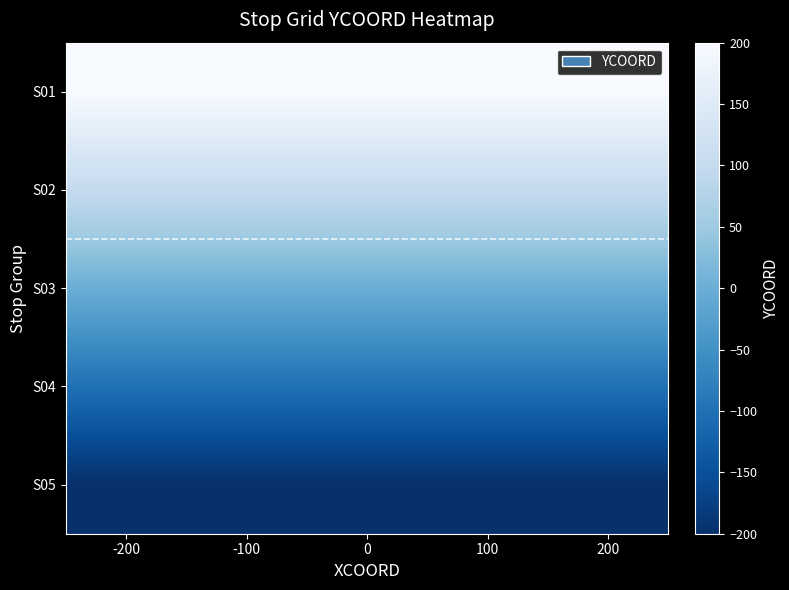

List the series in order of their peak value, highest first.

S01, S02, S03, S04, S05